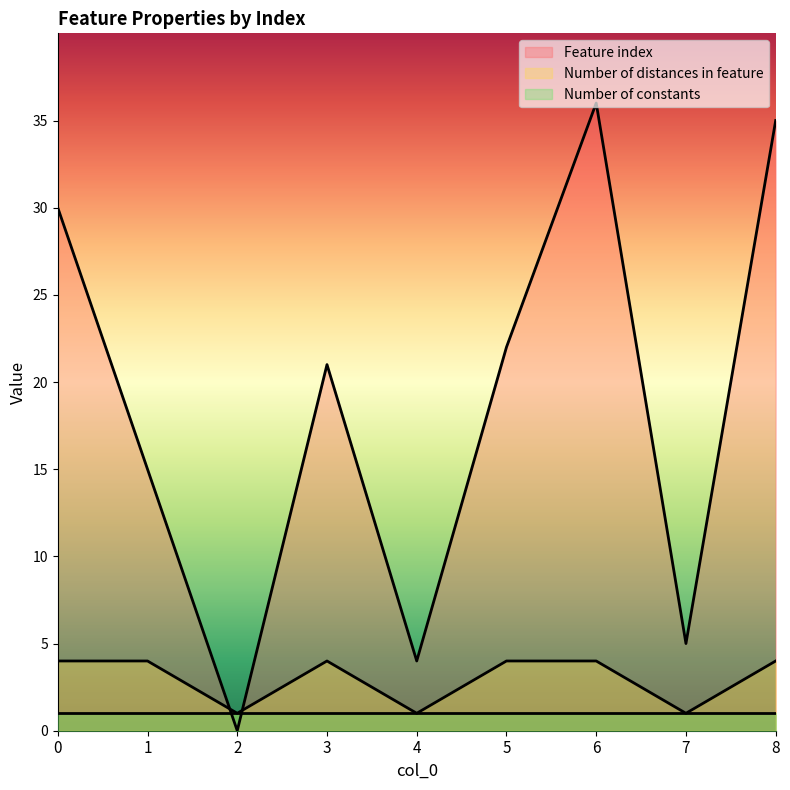

Which series has the widest spread of values?

Feature index